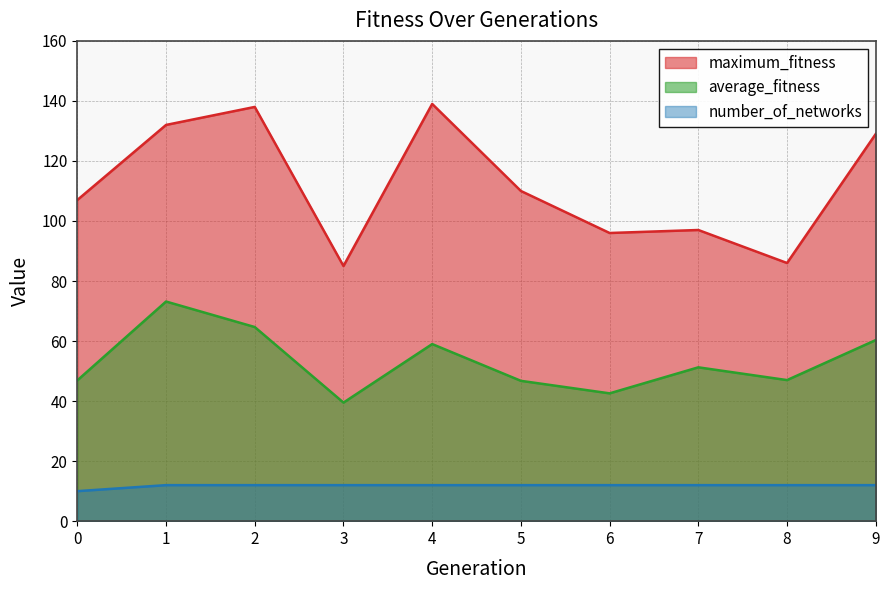

What is the average value of the average_fitness series?

53.1